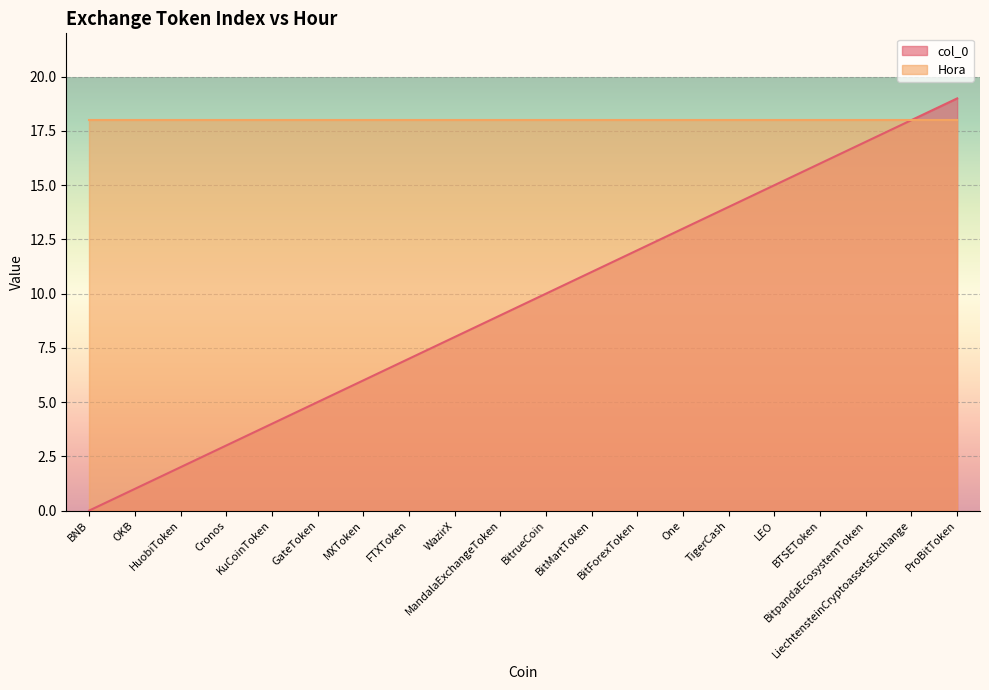

Which has a higher value, GateToken or BitForexToken?

BitForexToken